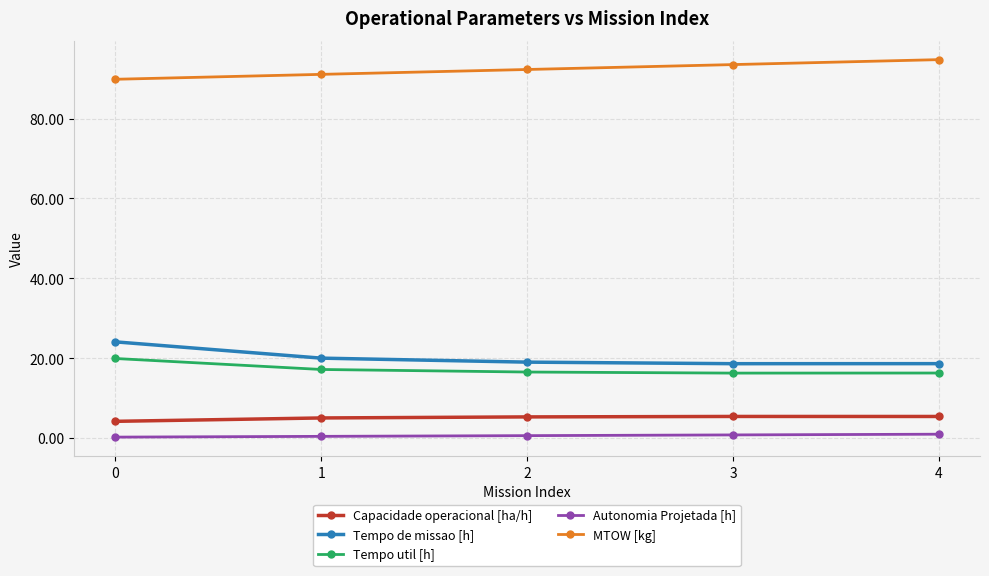

At which category does the chart reach its peak across all series?

4